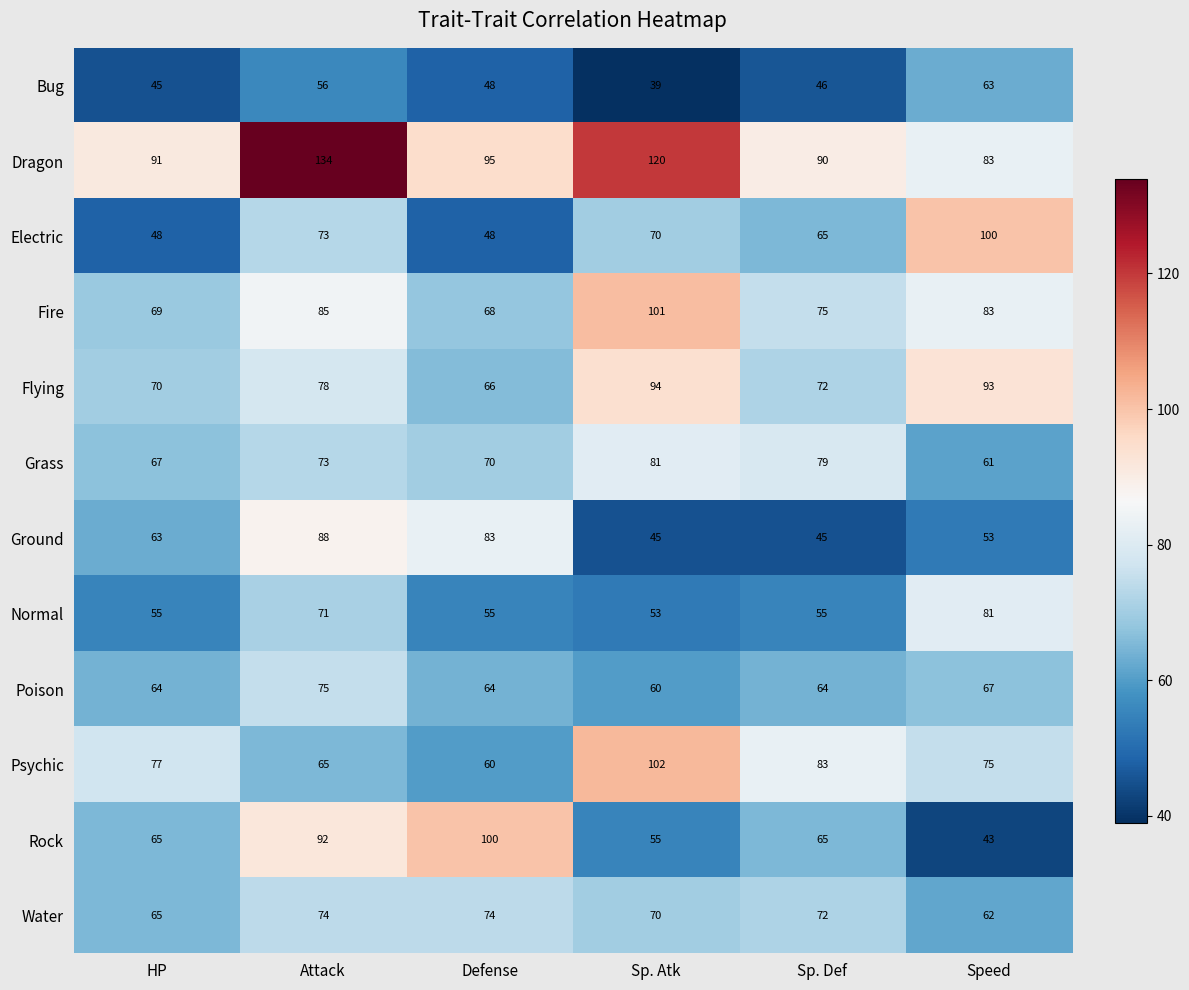

Count the number of categories in the chart.

6